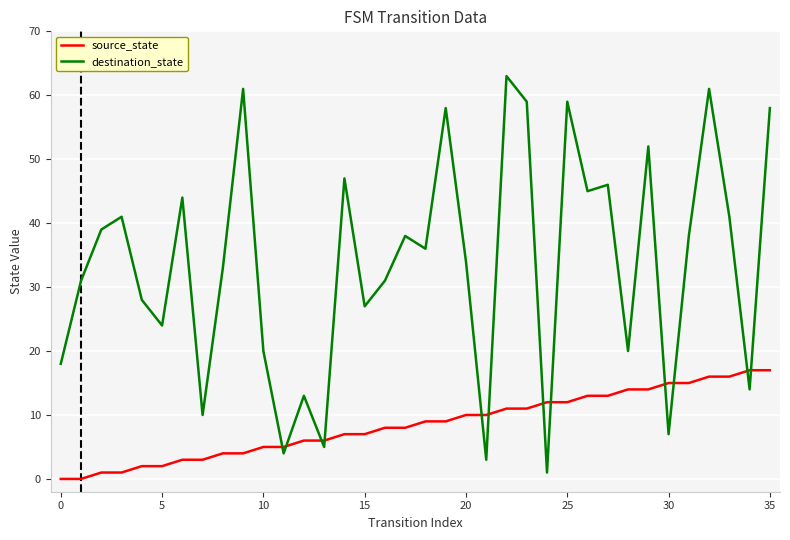

Which series has the largest total across all categories?

destination_state